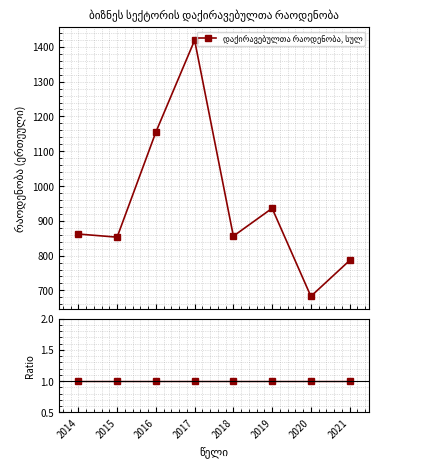

The value at 2020 is 428. True or false?

False